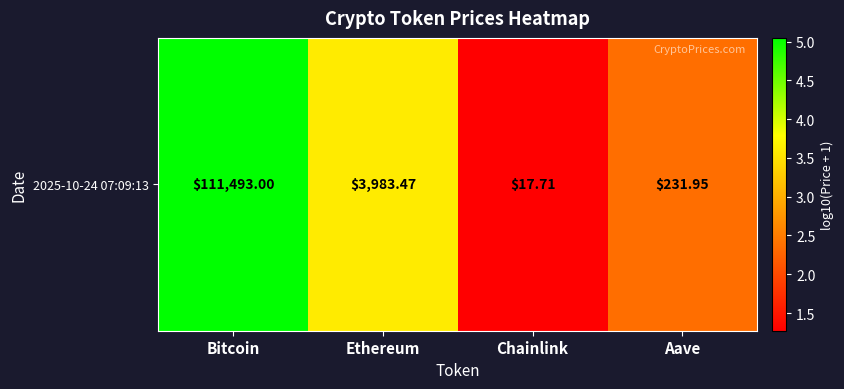

Rank the categories by value from highest to lowest.

Bitcoin, Ethereum, Aave, Chainlink